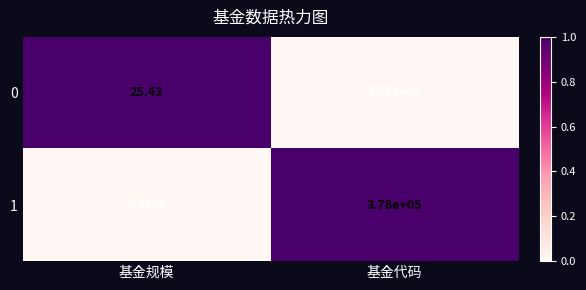

Count the number of categories in the chart.

2